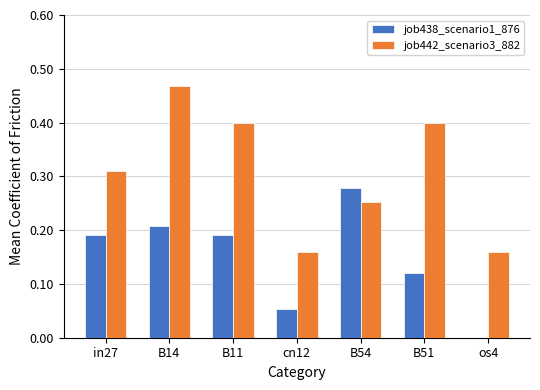

The job438_scenario1_876 series shows 0.1 at B14. True or false?

False